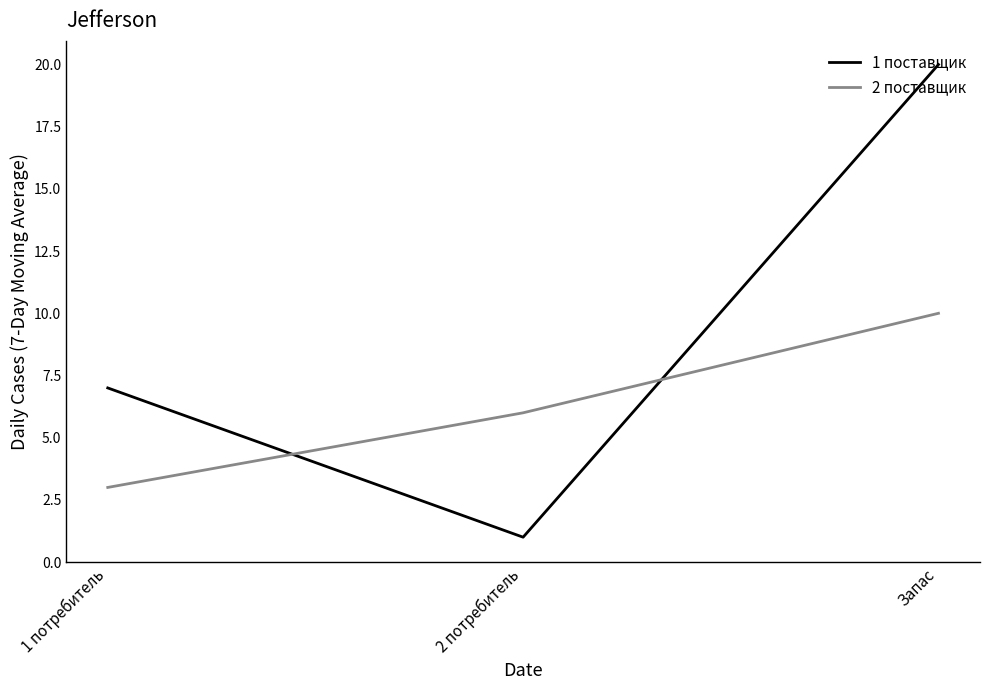

Which series changed the most between 1 потребитель and Запас?

1 поставщик